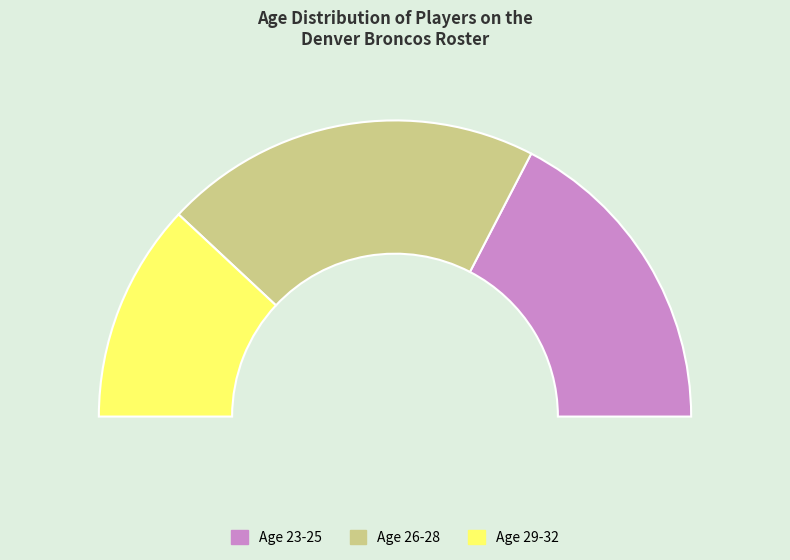

Does Age 26 account for over 50% of the chart?

No